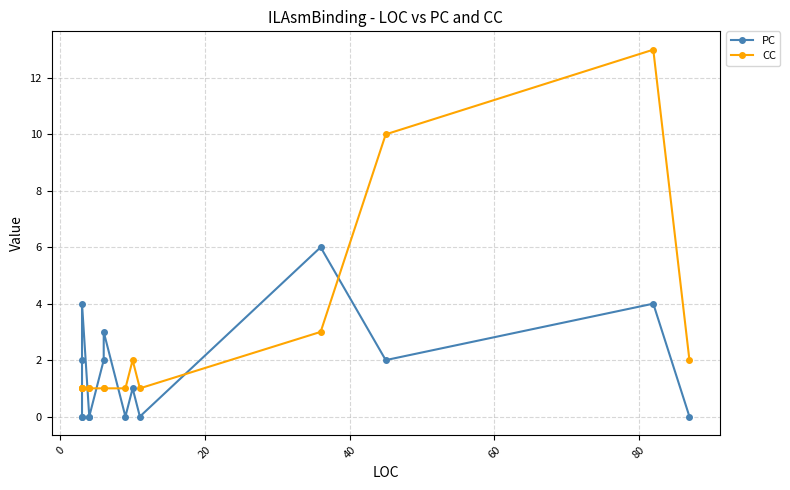

True or false: PC has more than 1 points higher than both neighbors.

True